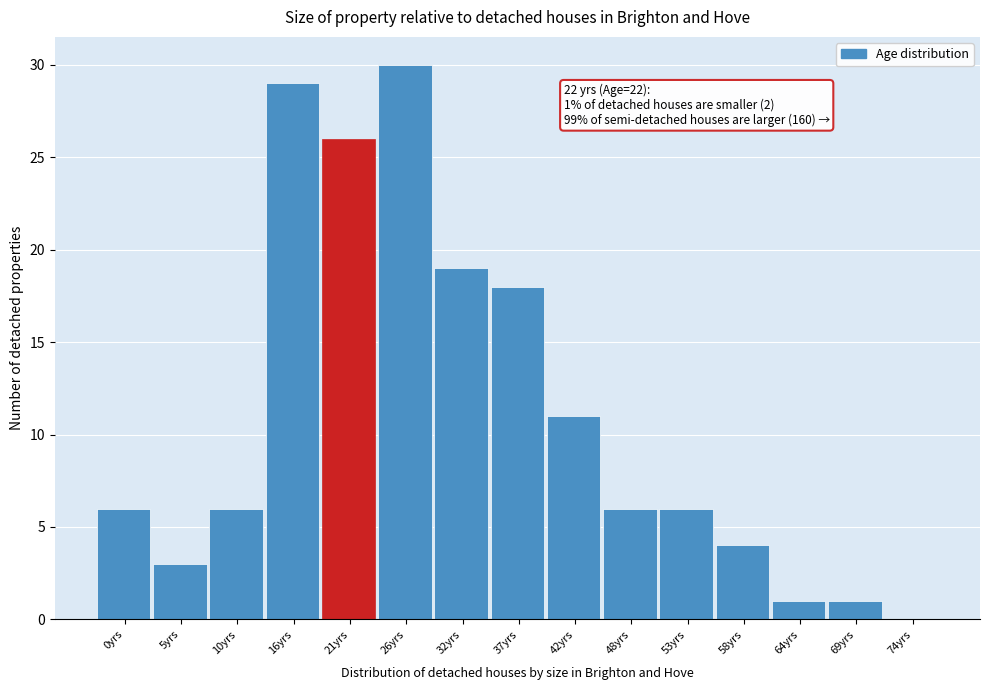

Reading left to right, transcribe all the data shown in this chart.

0yrs=6	5yrs=3	10yrs=6	16yrs=29	21yrs=26	26yrs=30	32yrs=19	37yrs=18	42yrs=11	48yrs=6	53yrs=6	58yrs=4	64yrs=1	69yrs=1	74yrs=0